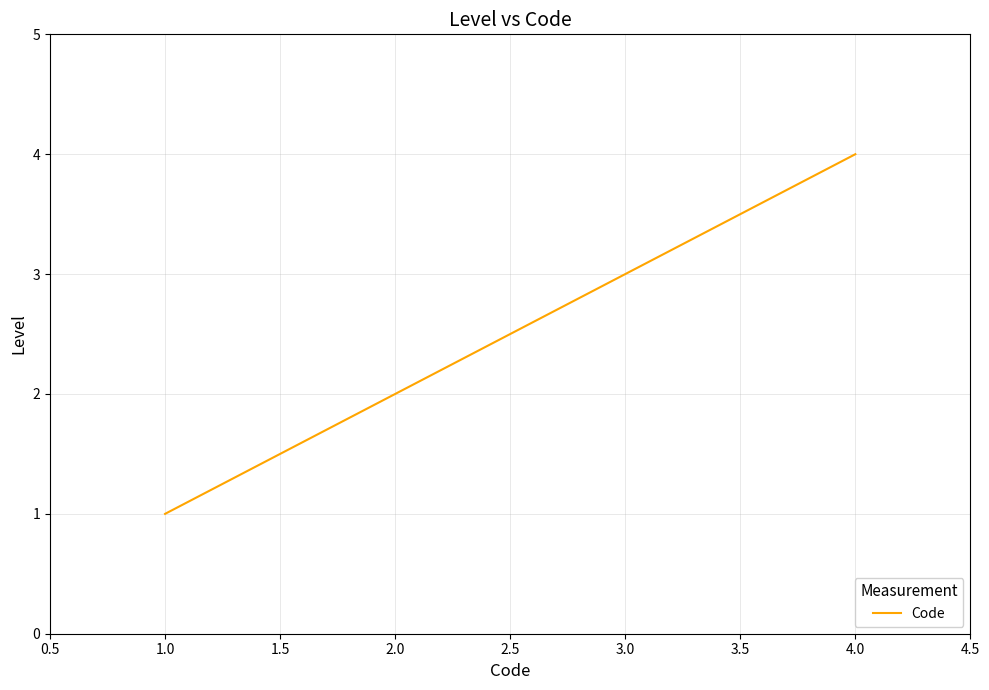

What is the change in value from 1.0 to 4.0?

+3